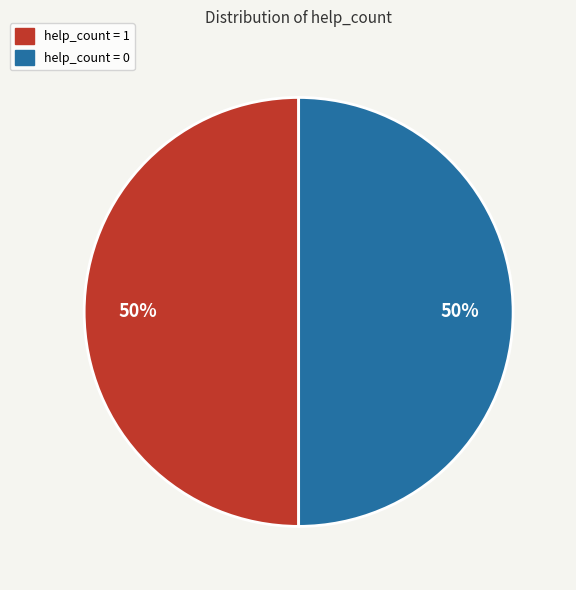

Combined, do help_count = 1 and help_count = 0 account for over 50%?

Yes